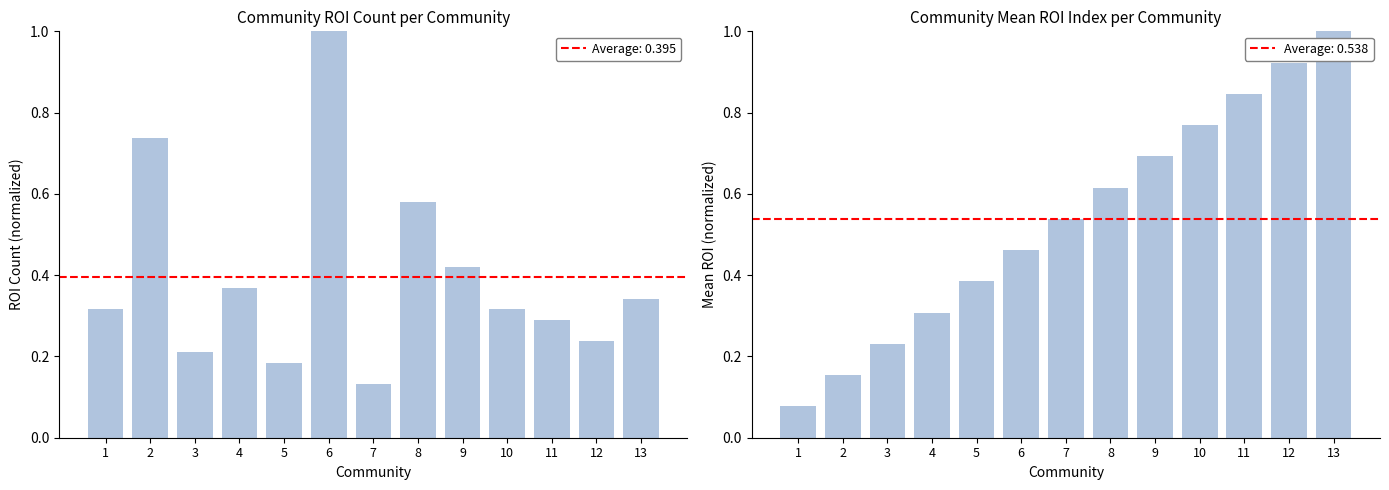

Is it true that Mean ROI (norm) equals 0.2 at 9?

False